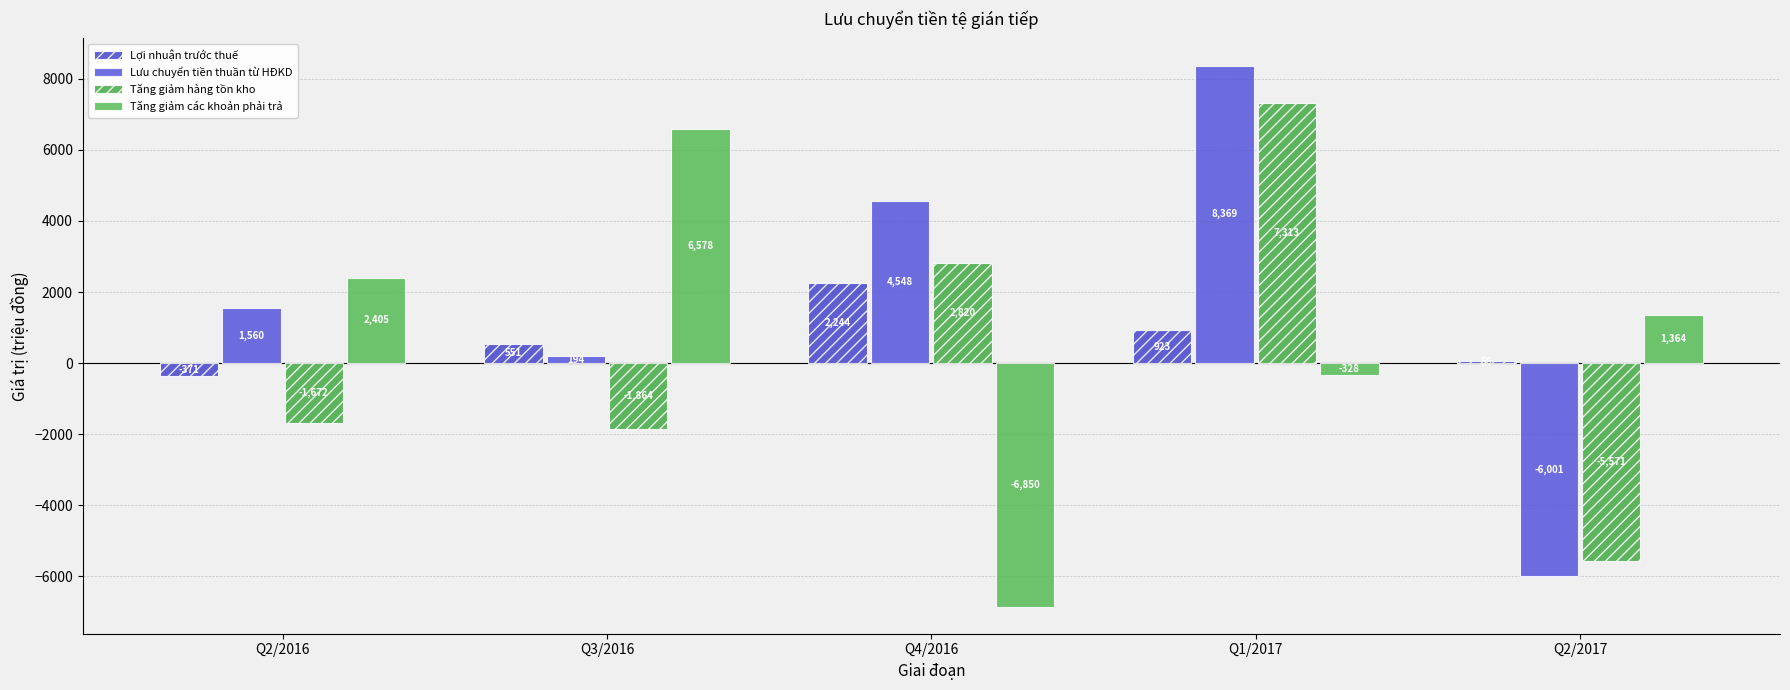

What is the difference between the Lợi nhuận trước thuế values at Q4/2016 and Q3/2016?

1693